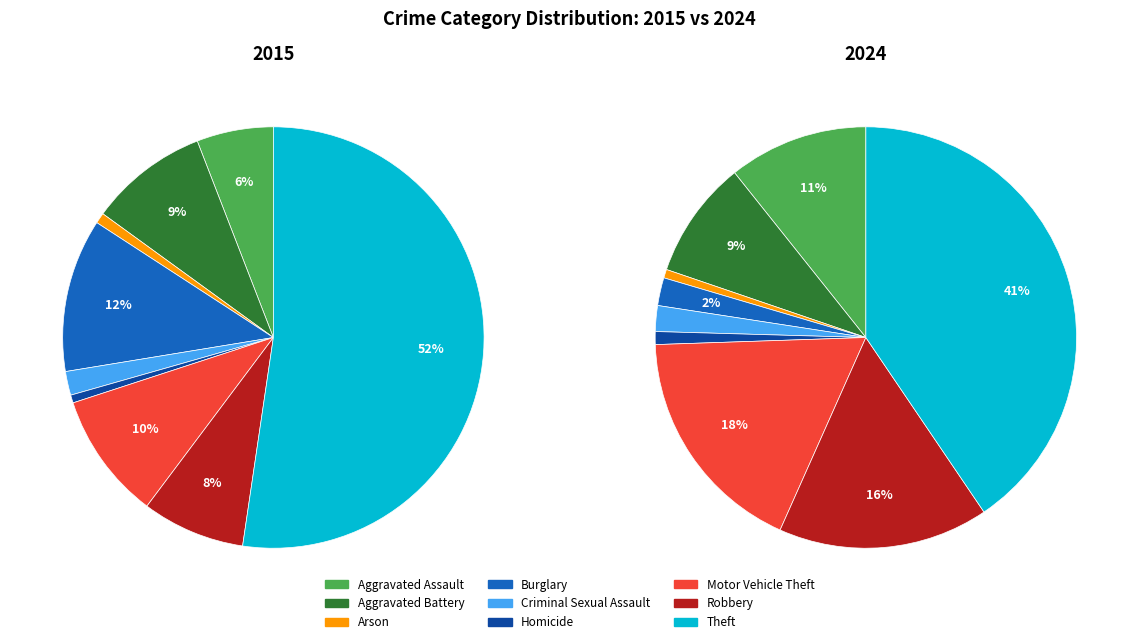

How many segments does this pie chart have?

9